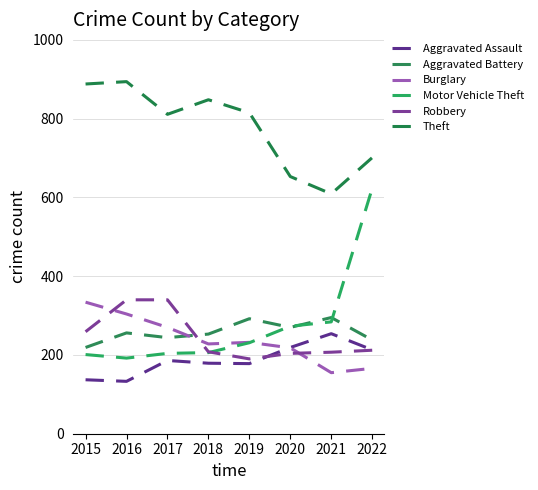

What is the average value of the Aggravated Battery series?

258